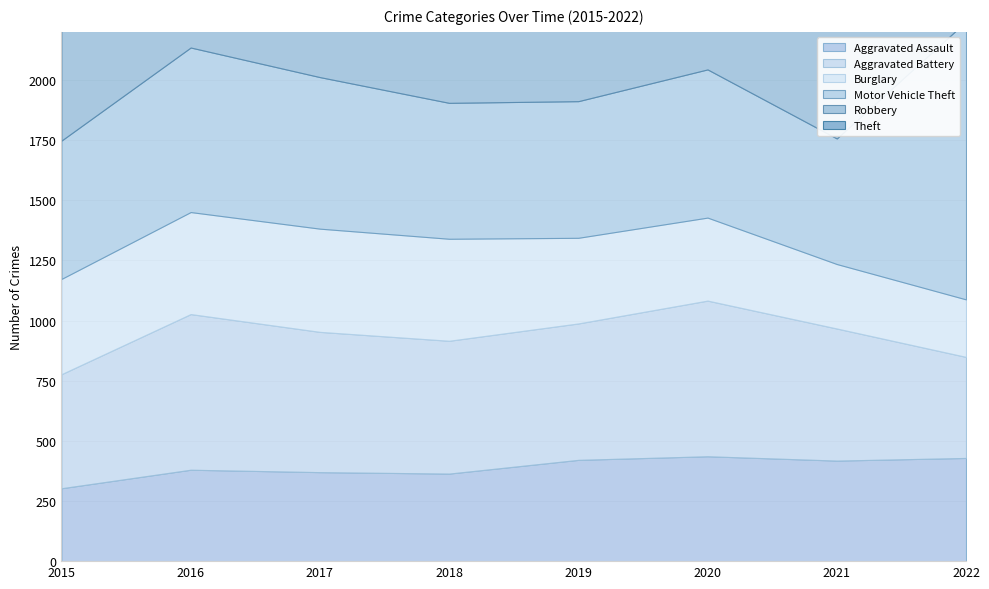

What is the difference between the maximum and minimum values in the Aggravated Assault series?

133